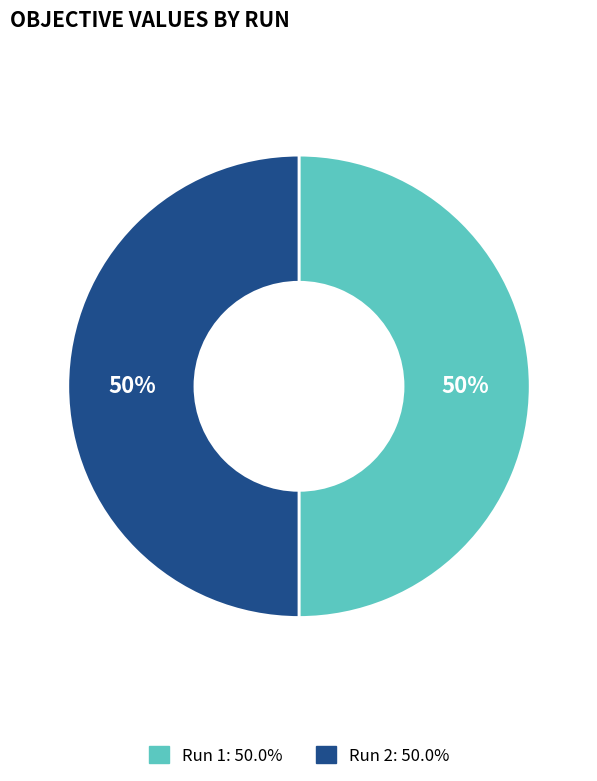

To the nearest percent, what is the average slice percentage?

50%